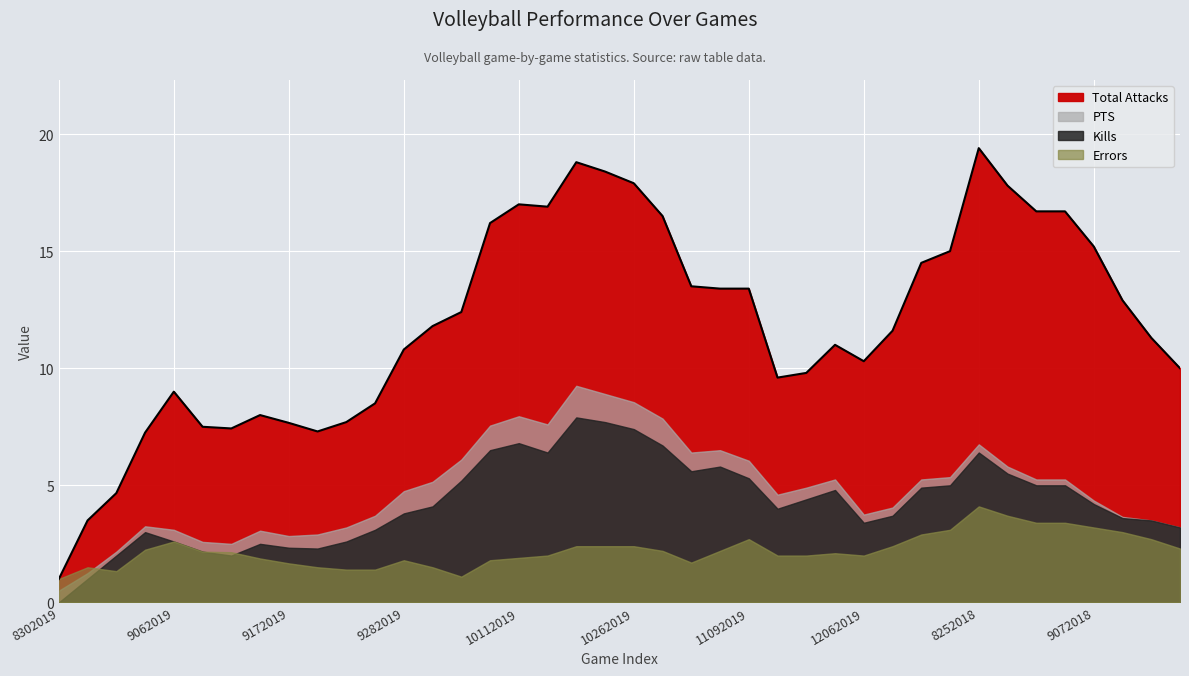

Between 9072018 and 10112019, which is larger?

10112019